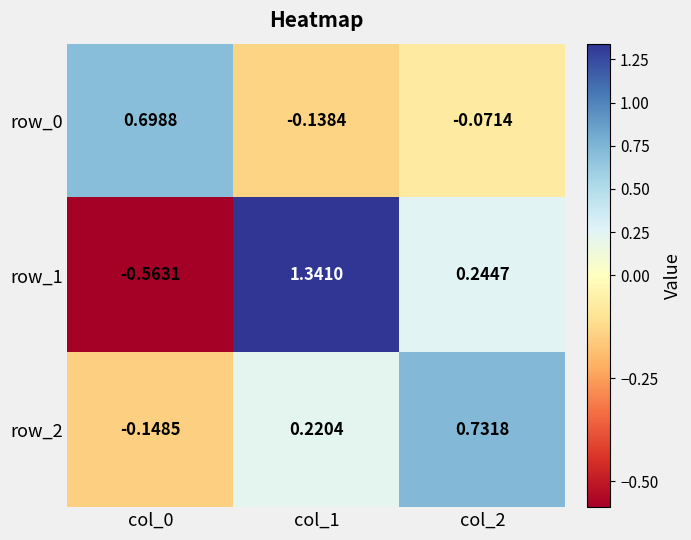

At which label is row_1 closest to 0?

col_2